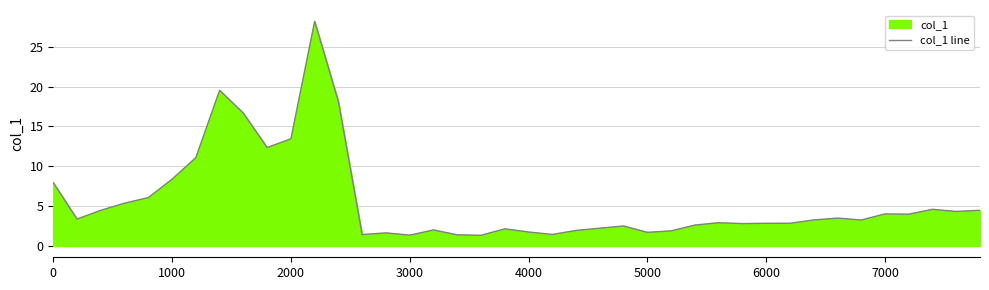

Where is the data nearest to the value 14?

2000